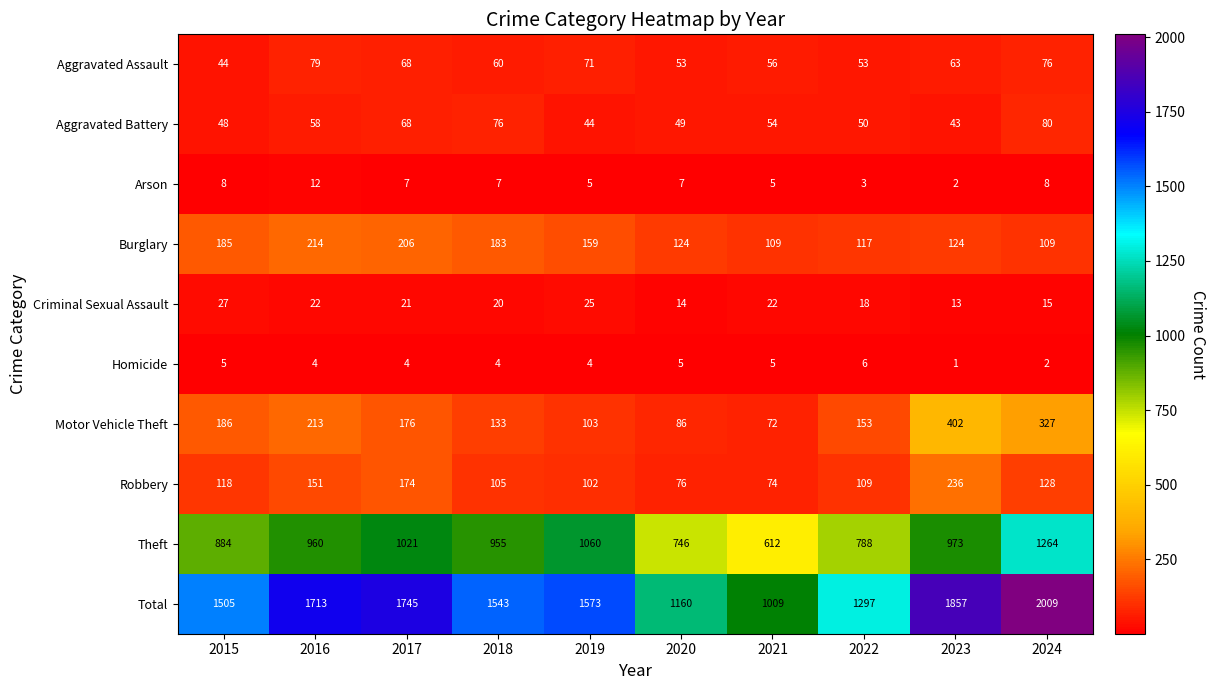

Which series changed the most between 2019 and 2020?

Total